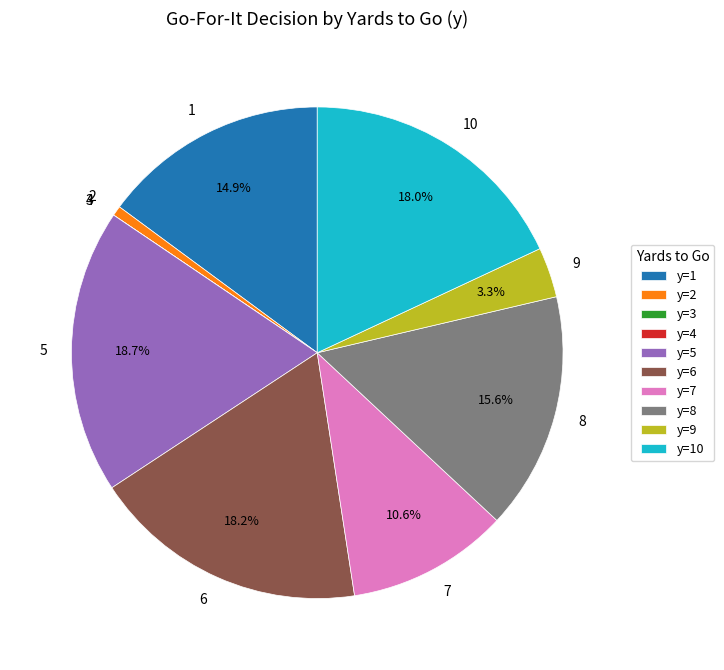

Combined, what portion of the pie is 7 and 8?

26.2%